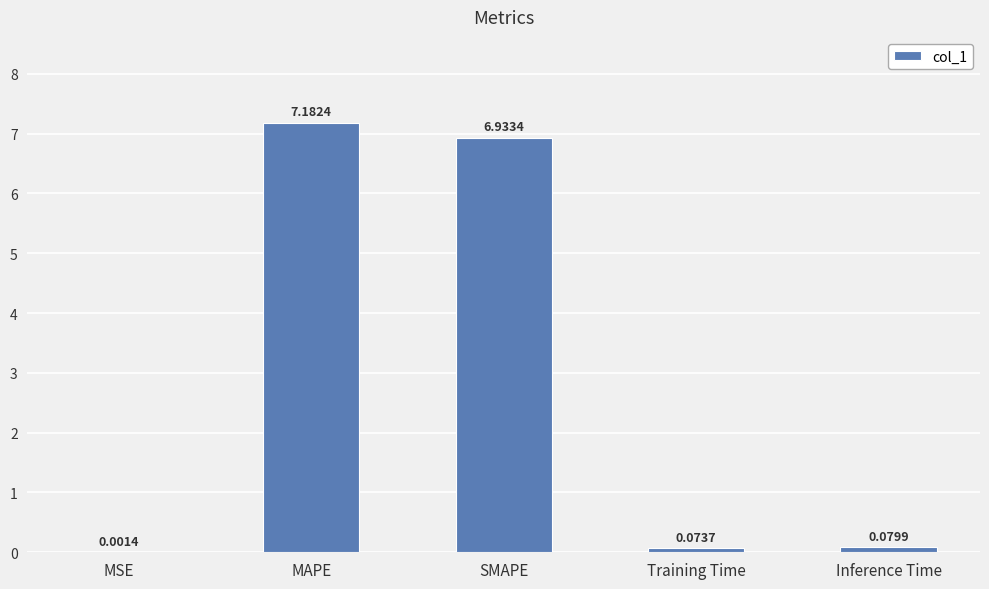

Are the bars grouped side by side (vs. stacked)?

No